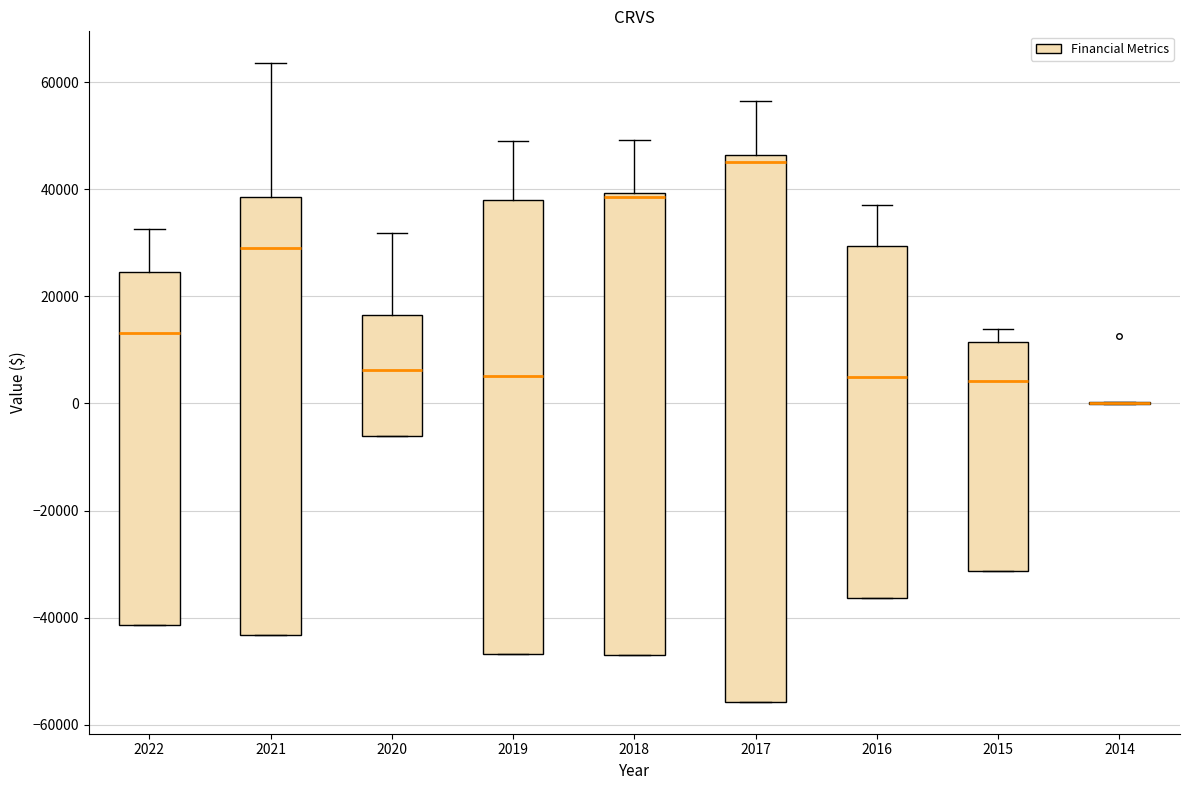

Reading left to right, read every box against the y-axis: the position of its median line, the range the box covers, and the ends of its whiskers. The values are not printed on the chart, so give them approximately, as read against the axis.

2022: median 14000, box -42000 to 24000, whiskers -42000 to 32000
2021: median 30000, box -44000 to 38000, whiskers -44000 to 64000
2020: median 6000, box -6000 to 16000, whiskers -6000 to 32000
2019: median 6000, box -46000 to 38000, whiskers -46000 to 48000
2018: median 38000, box -46000 to 40000, whiskers -46000 to 50000
2017: median 46000 (just below the box's upper edge), box -56000 to 46000, whiskers -56000 to 56000
2016: median 6000, box -36000 to 30000, whiskers -36000 to 38000
2015: median 4000, box -32000 to 12000, whiskers -32000 to 14000
2014: box collapsed to a line at 0, whiskers 0 to 0